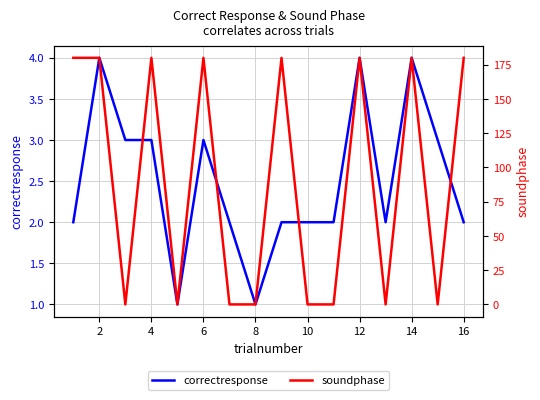

The correctresponse series shows 3 at 4. True or false?

True